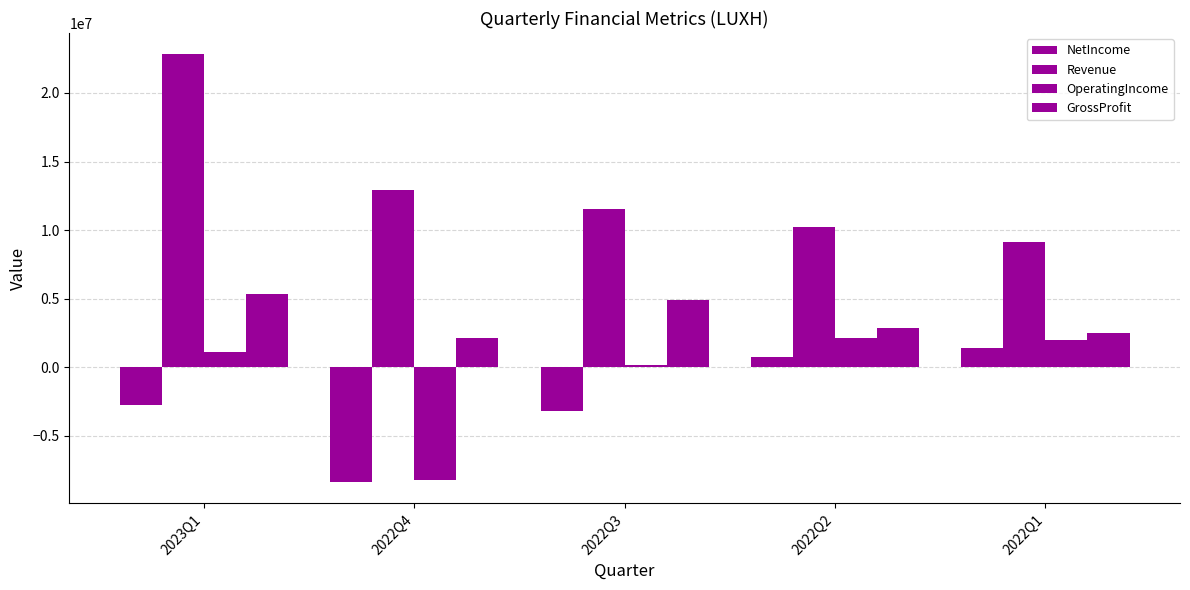

Count the number of data series in this chart.

4